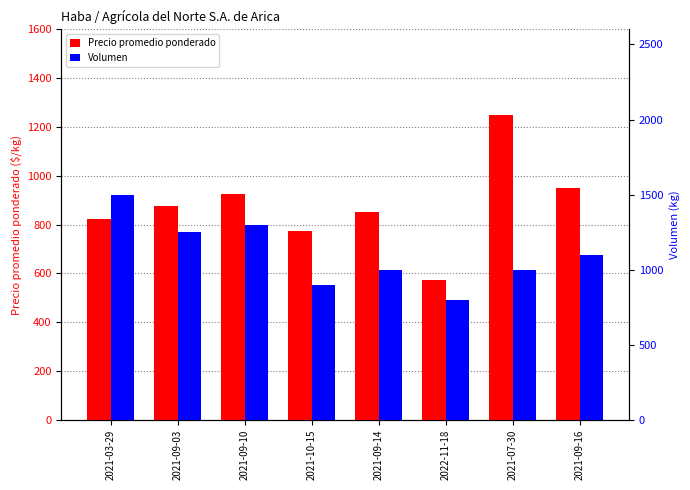

At which label is Precio promedio ponderado closest to 912?

2021-09-10